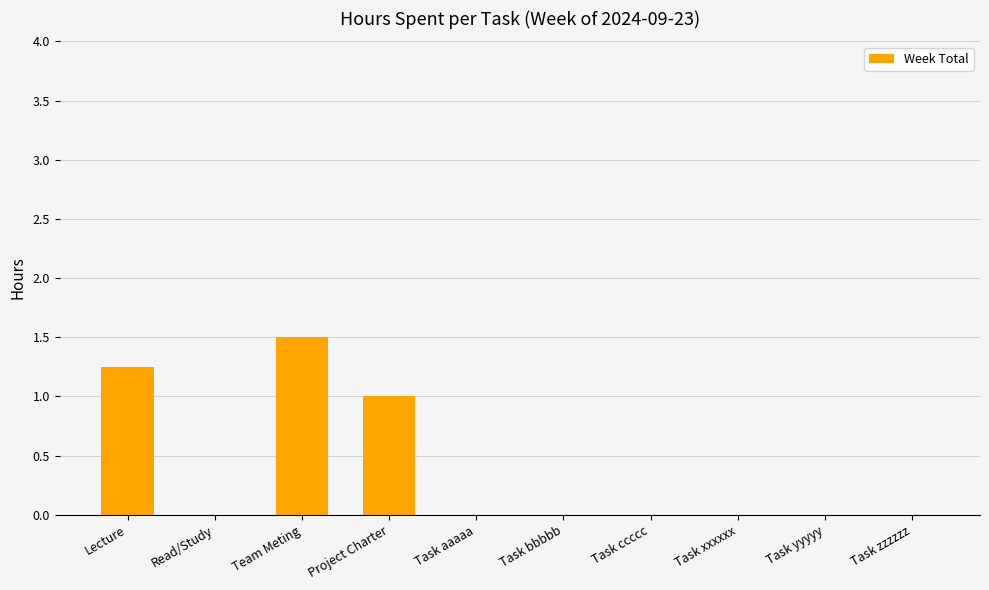

The chart shows a value of 0.0 at Task xxxxxx. True or false?

True